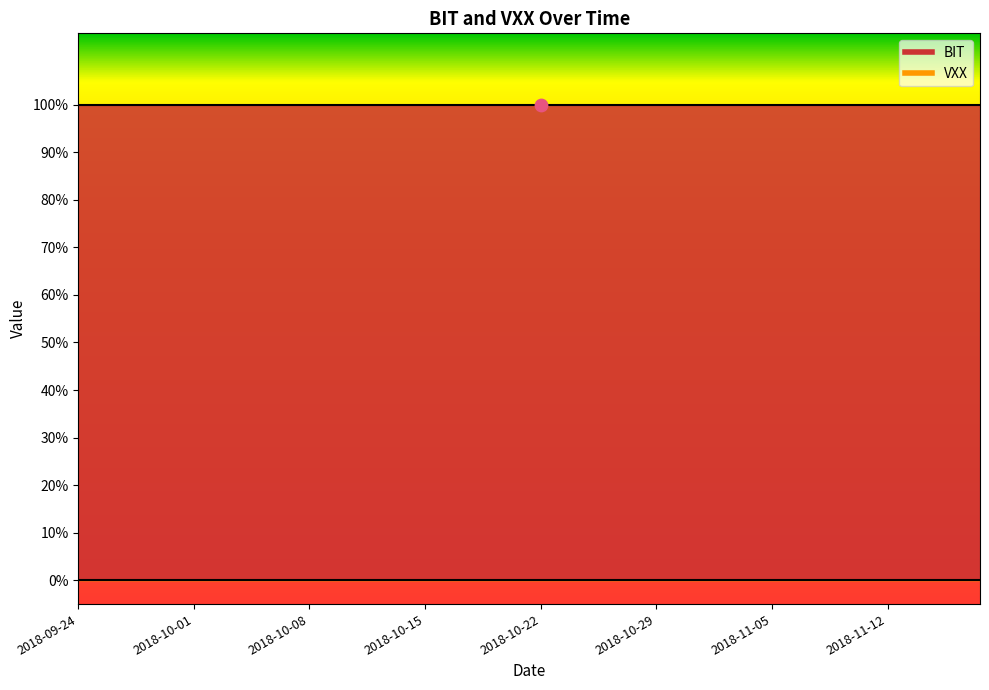

Is the value of VXX at 2018-11-05 greater than the value of BIT at 2018-10-03?

No